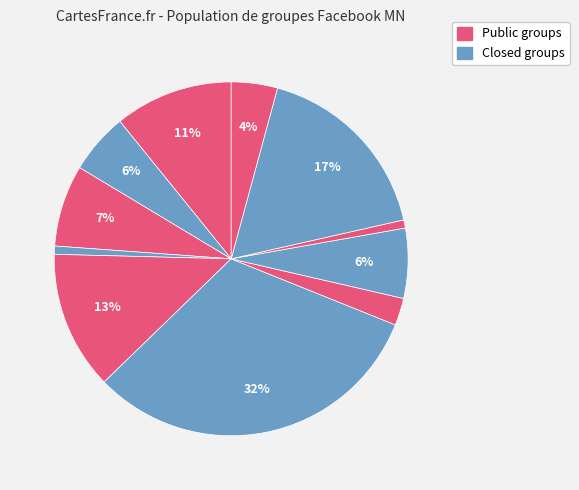

Count the number of slices in the pie.

11